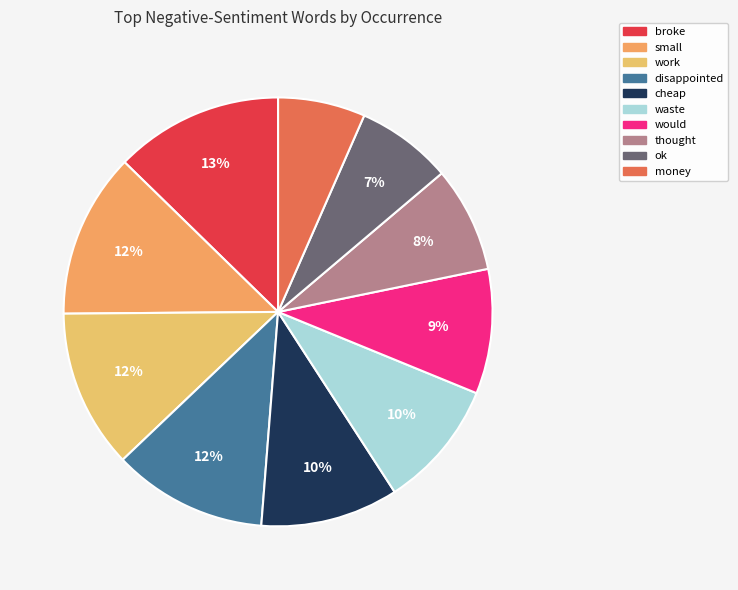

Combined, do would and waste account for over 50%?

No